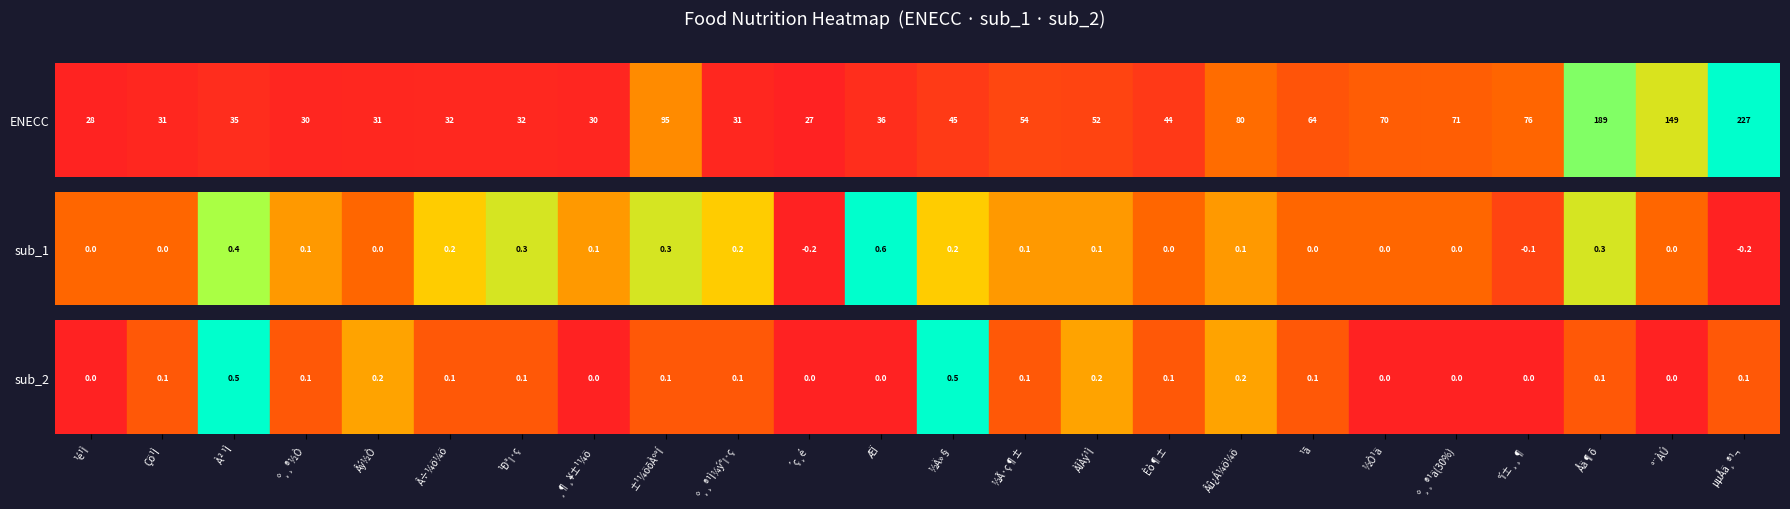

Reading left to right, list all the values displayed in this chart.

enecc: 28.0	31.0	35.0	30.0	31.0	32.0	32.0	30.0	95.0	31.0	27.0	36.0	45.0	54.0	52.0	44.0	80.0	64.0	70.0	71.0	76.0	189.0	149.0	227.0
sub_1: 0.0	0.0	0.4	0.1	0.0	0.2	0.3	0.1	0.3	0.2	-0.2	0.6	0.2	0.1	0.1	0.0	0.1	0.0	0.0	0.0	-0.1	0.3	0.0	-0.2
sub_2: 0.0	0.1	0.5	0.1	0.2	0.1	0.1	0.0	0.1	0.1	0.0	0.0	0.5	0.1	0.2	0.1	0.2	0.1	0.0	0.0	0.0	0.1	0.0	0.1